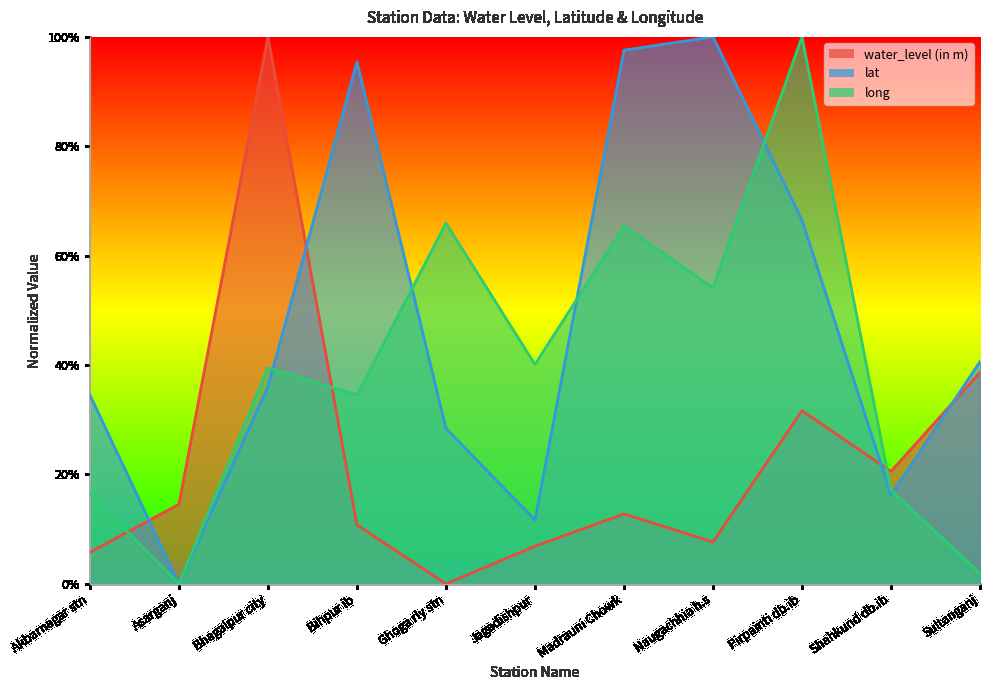

The value of water_level (in m) at Naugachhia h.s is 0.1. True or false?

True